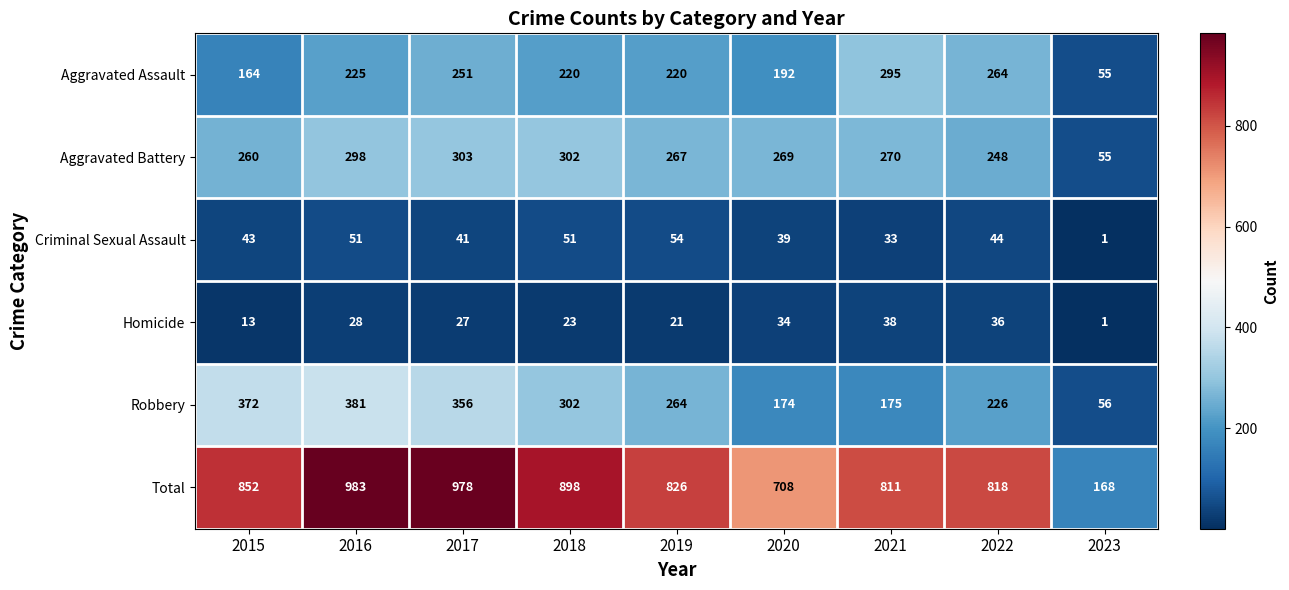

What is the total value across all series at 2023?

336